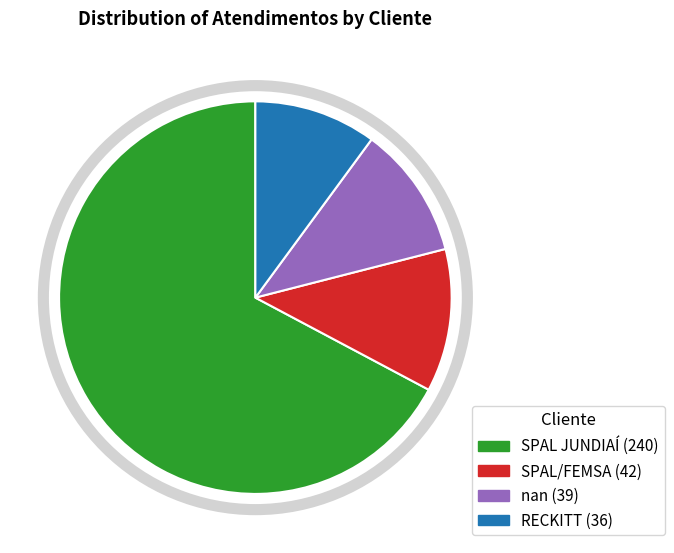

Is it true that SPAL/FEMSA is 19% of the pie?

False